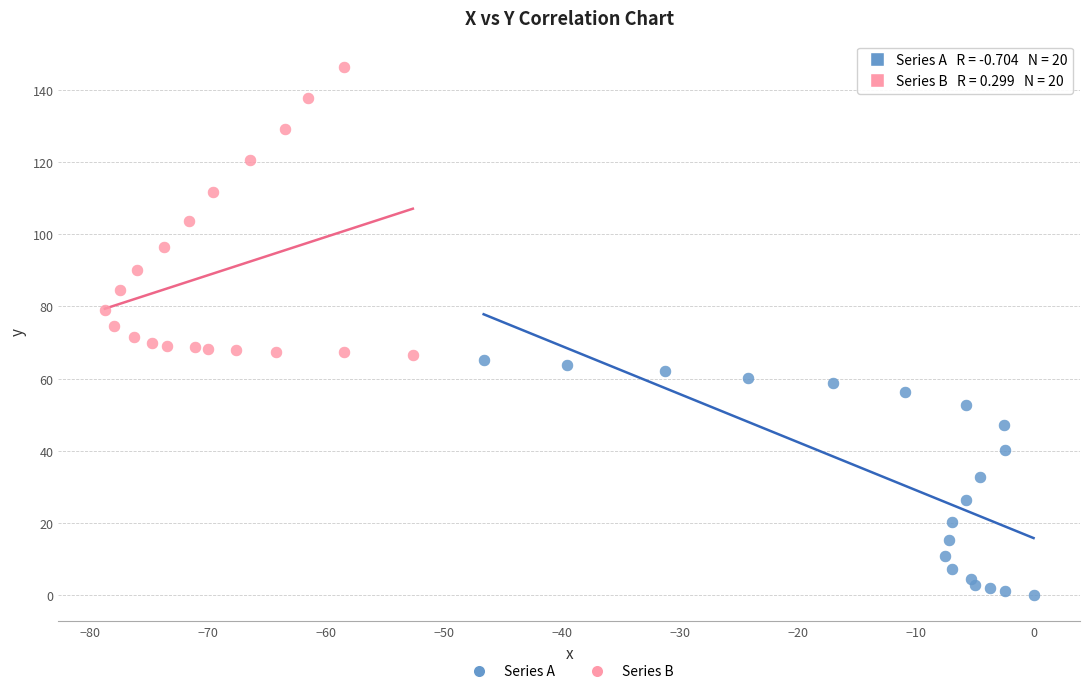

Which series has the widest spread of Y values?

Series B